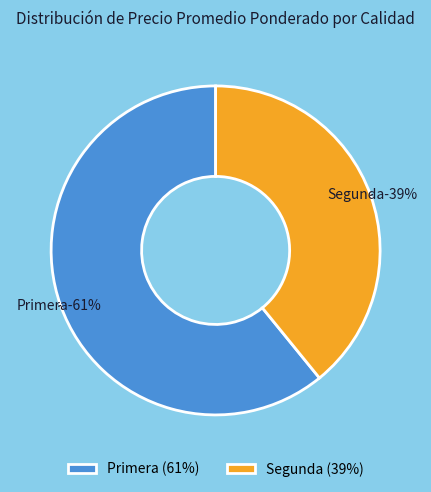

The 20 slice represents 1% of the pie. True or false?

False